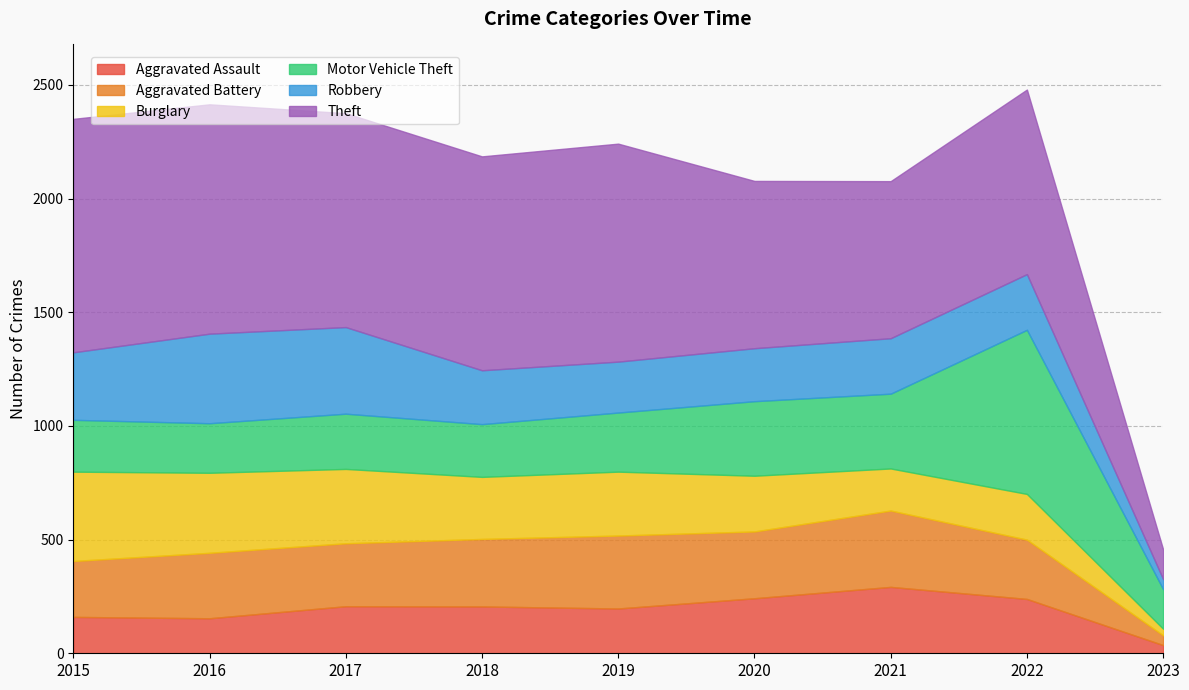

Which category has the lowest value in the Aggravated Assault series?

2023